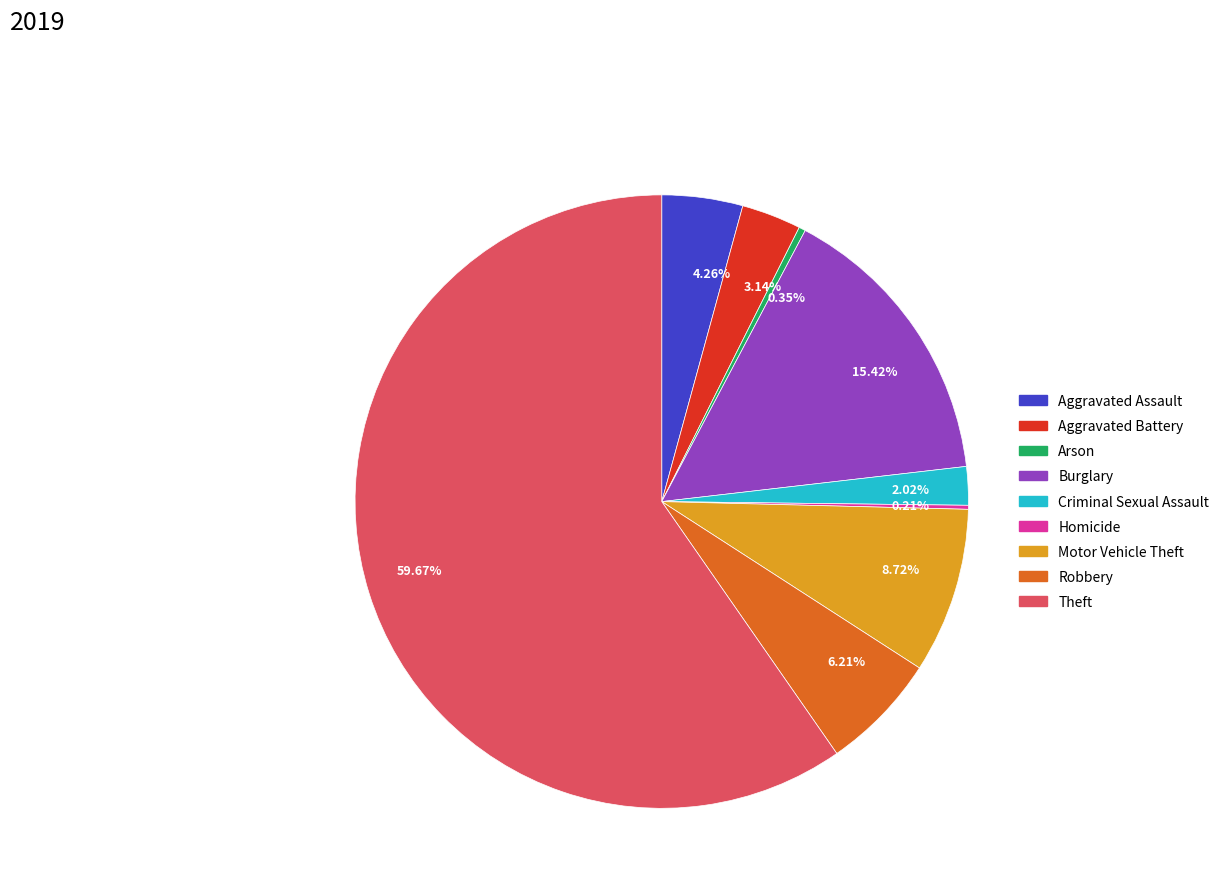

Do Aggravated Battery and Aggravated Assault together represent more than half of the pie?

No